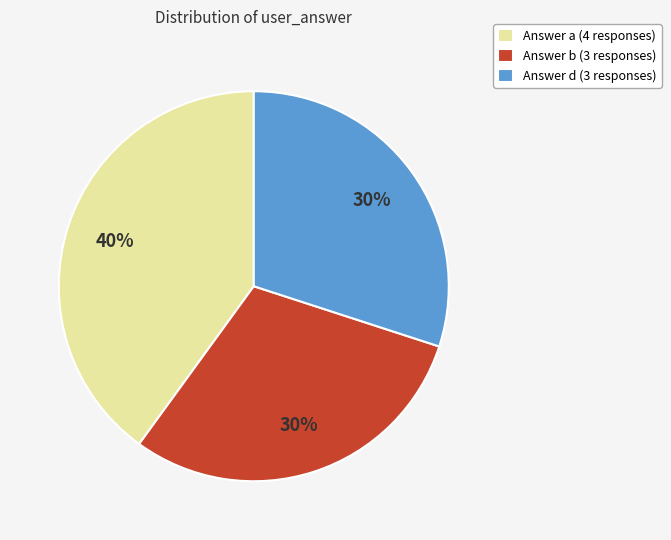

The Answer a (4 responses) slice represents 29% of the pie. True or false?

False